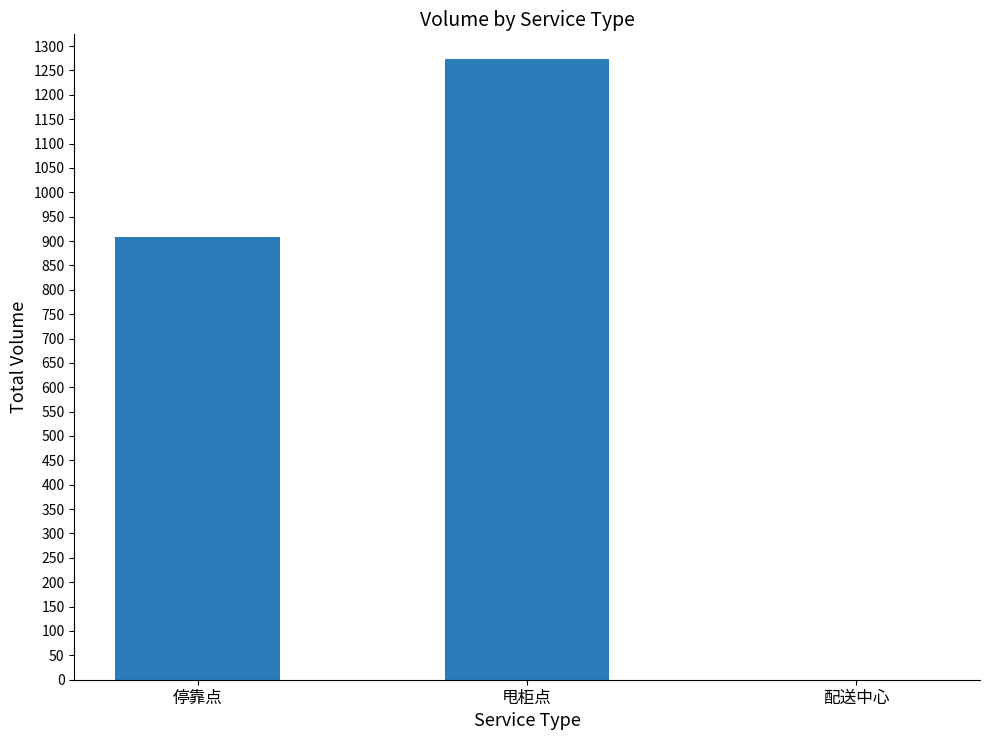

What value does the data have at 甩柜点, to the nearest 50?

1250